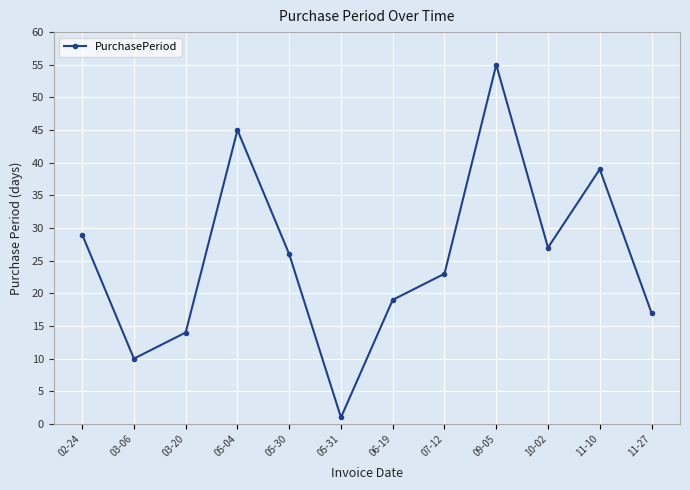

Reading left to right, transcribe all the data shown in this chart.

02-24=29	03-06=10	03-20=14	05-04=45	05-30=26	05-31=1	06-19=19	07-12=23	09-05=55	10-02=27	11-10=39	11-27=17